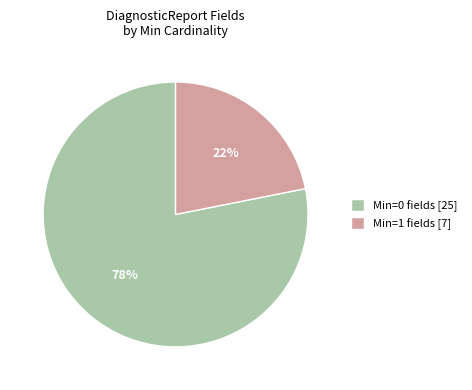

Which slice represents more than half of the pie?

Min=0 fields [25]